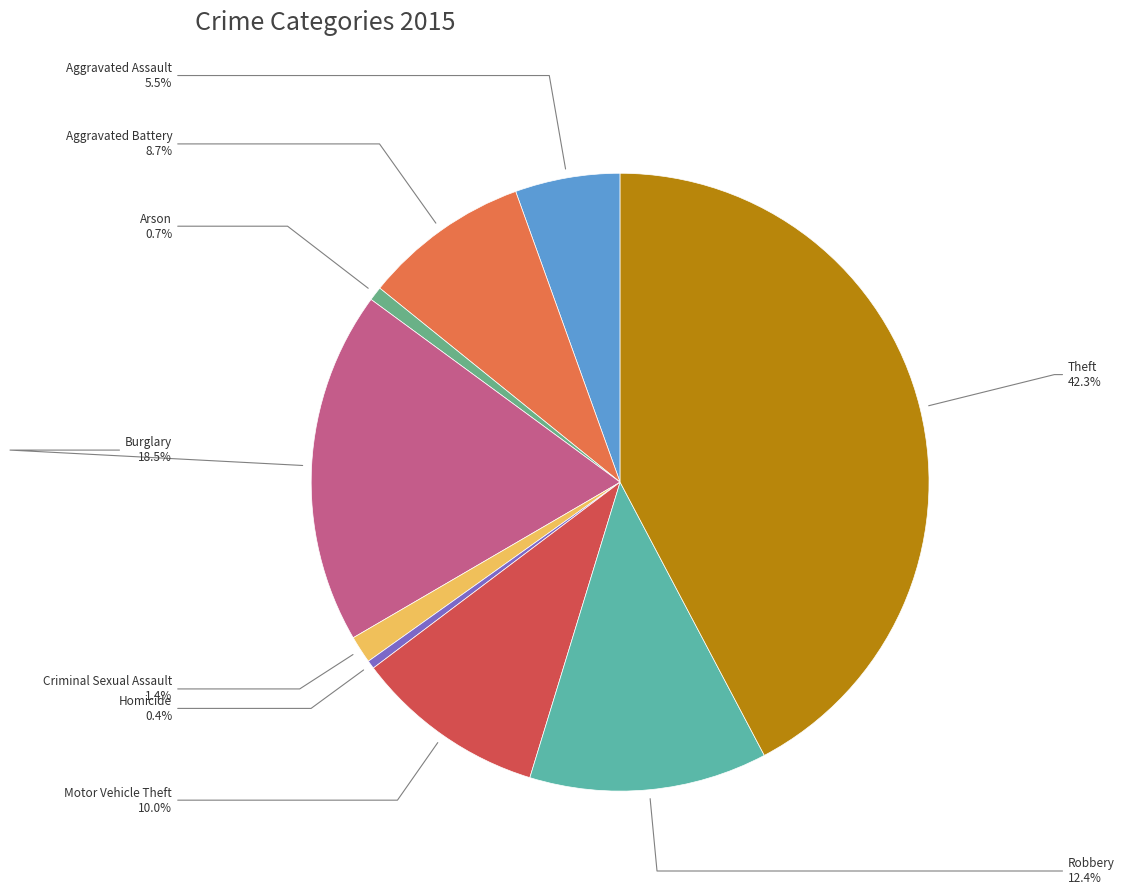

What percentage is NOT represented by Aggravated Assault?

94.5%